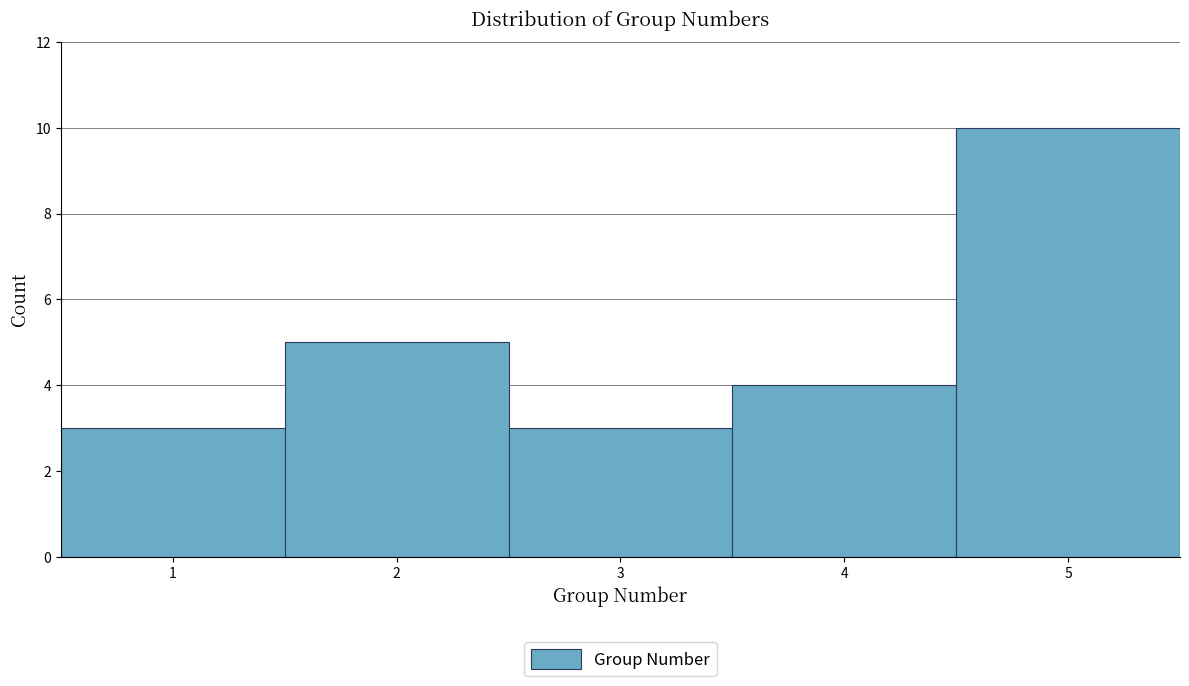

What is the height of the bar covering 3.5 to 4.5 on the x-axis? The values are not printed on the chart, so give them approximately, as read against the axis.

4